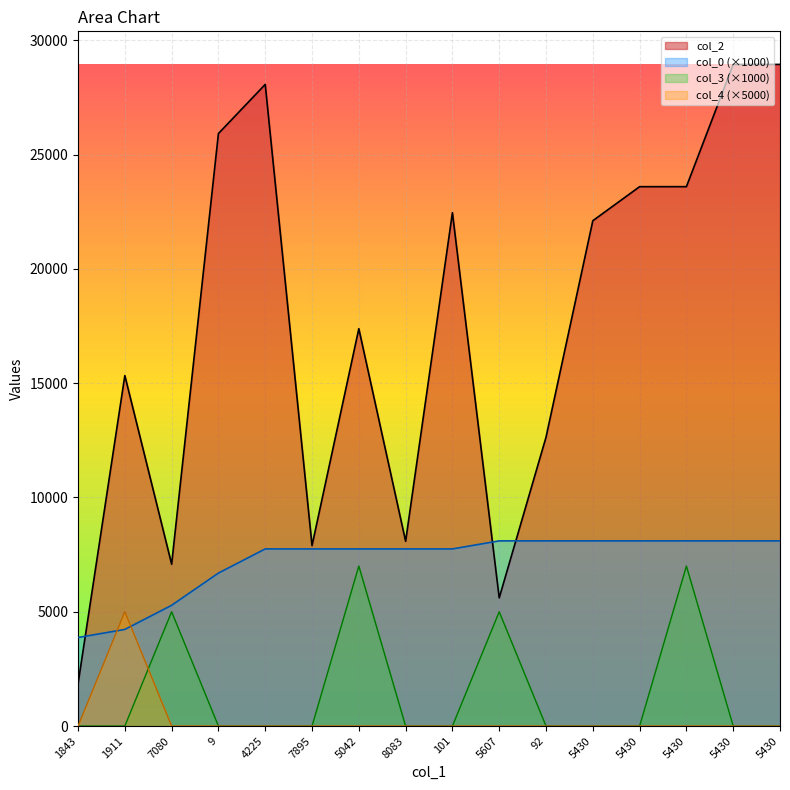

How many lines are shown in the chart?

4